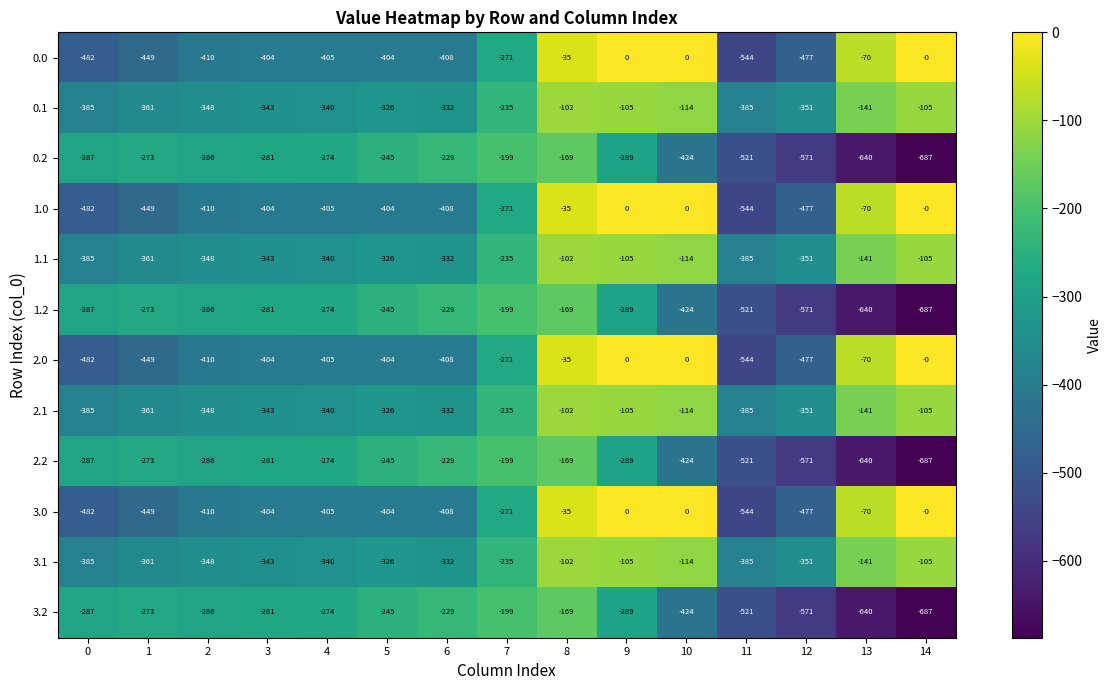

What is the spread (max minus min) of values at 10?

424